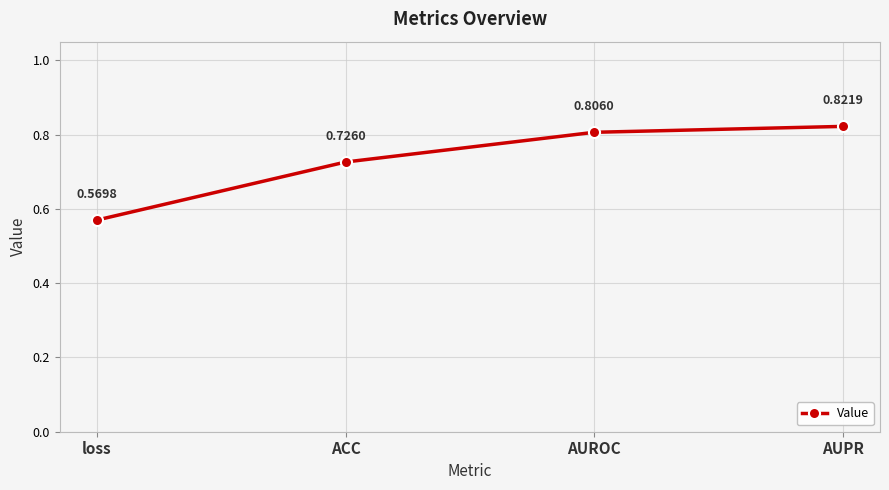

What is the change in value from loss to ACC?

+0.2